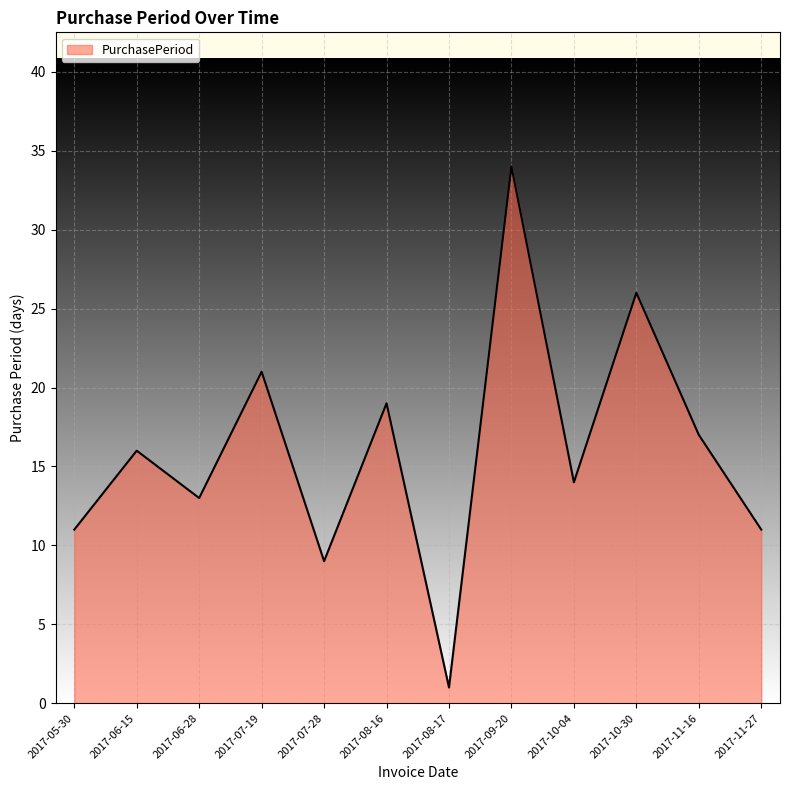

What position from the left is 2017-11-27?

12